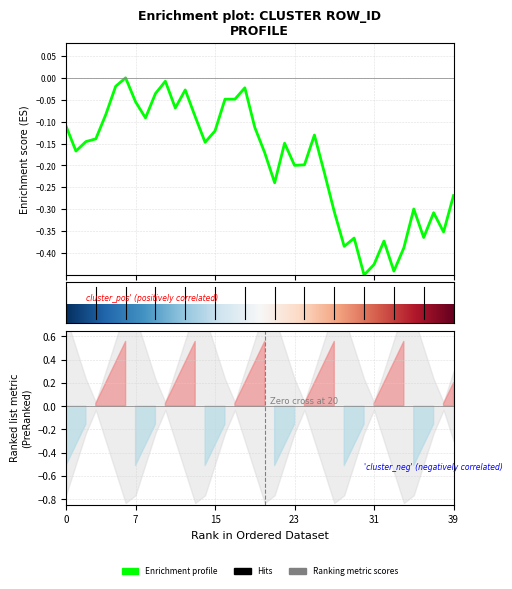

What is the sum of the values at 23 and 13?

0.6